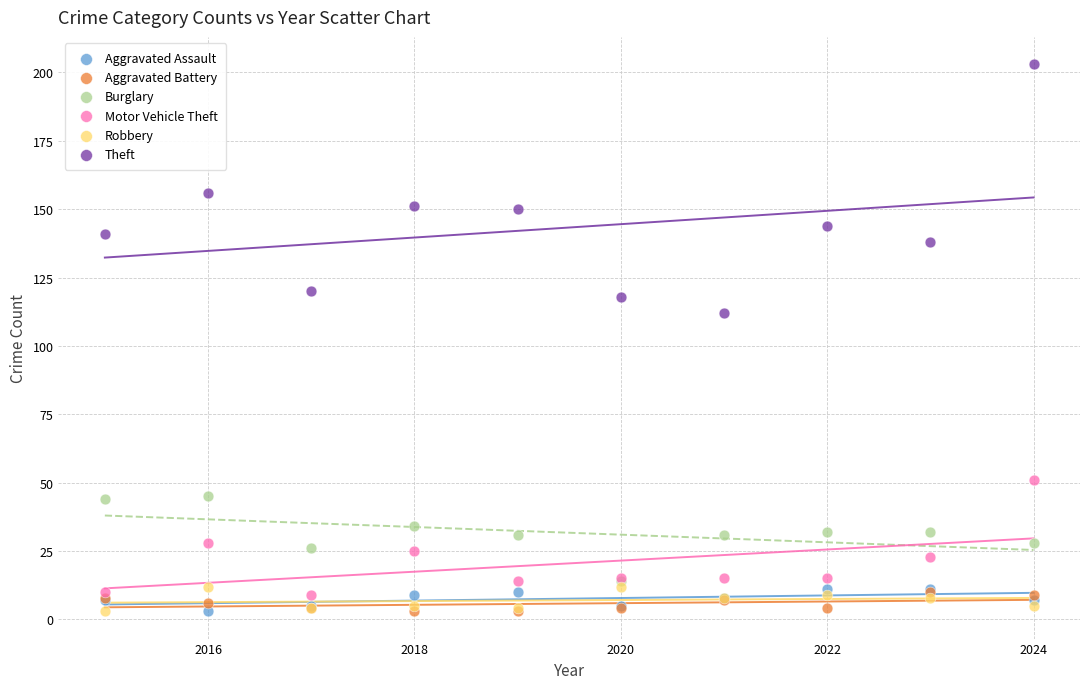

What are all the series names shown in the legend?

Aggravated Assault, Aggravated Battery, Burglary, Motor Vehicle Theft, Robbery, Theft